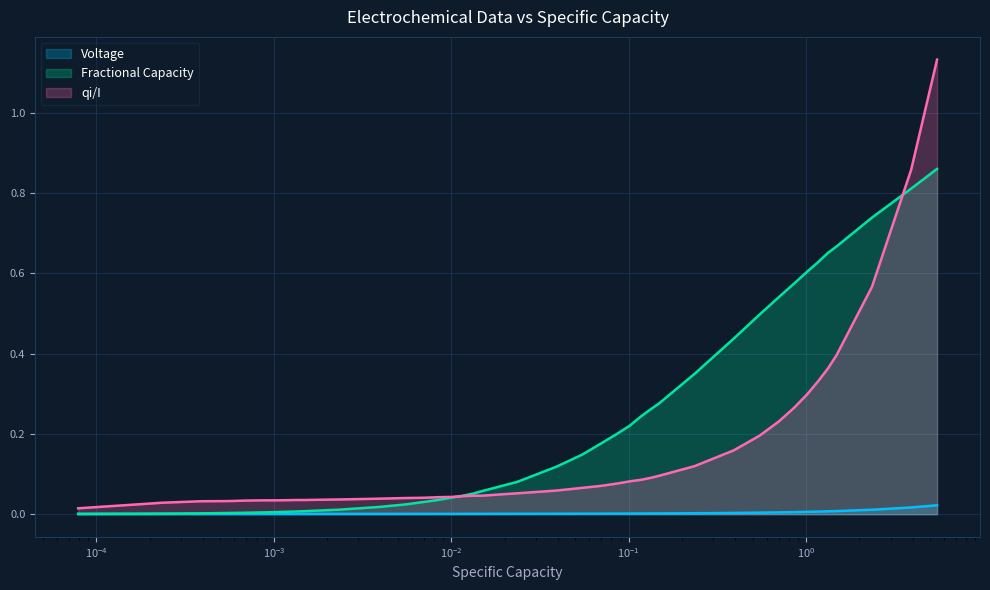

List the series in order of their peak value, highest first.

qi/I, Fractional Capacity, Voltage